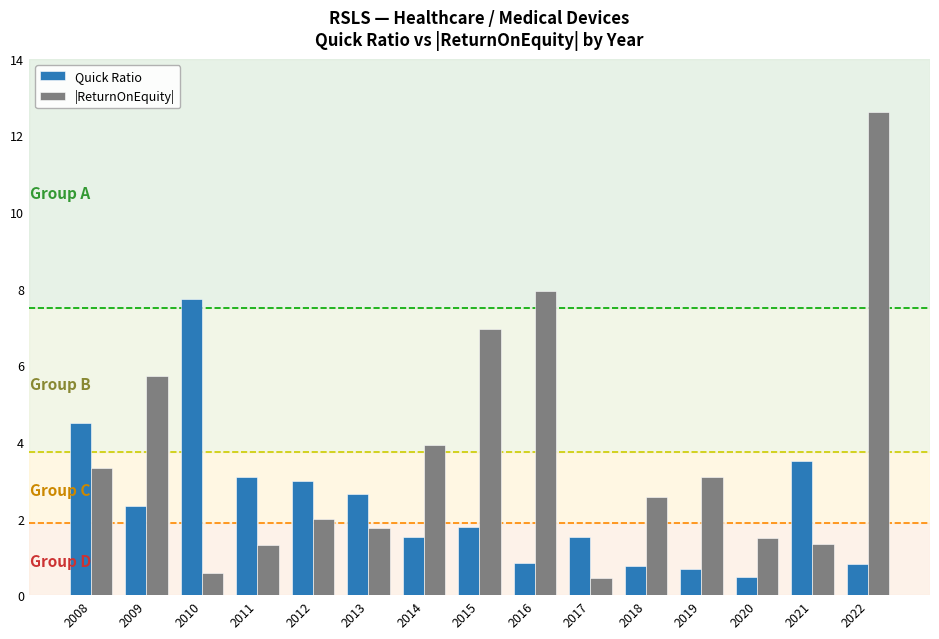

Rank the series at 2016 from lowest to highest value.

Quick Ratio, |ReturnOnEquity|